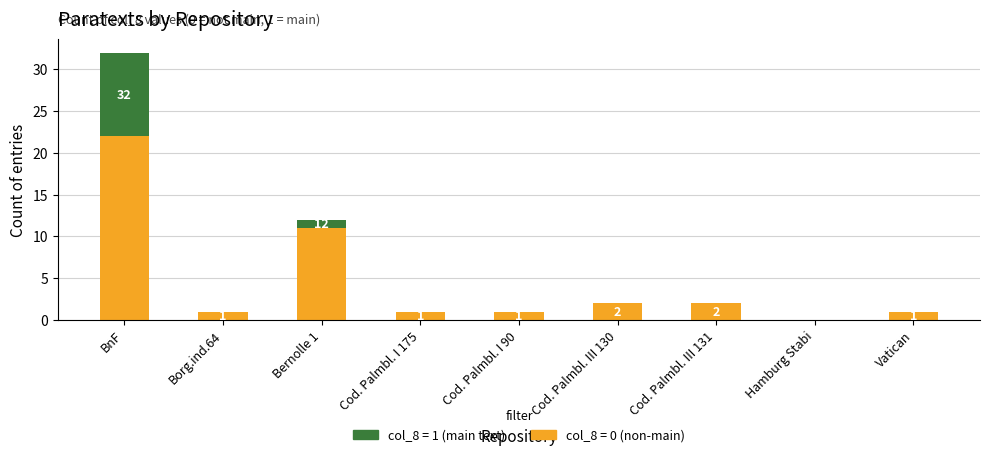

Are the bars grouped side by side (vs. stacked)?

No